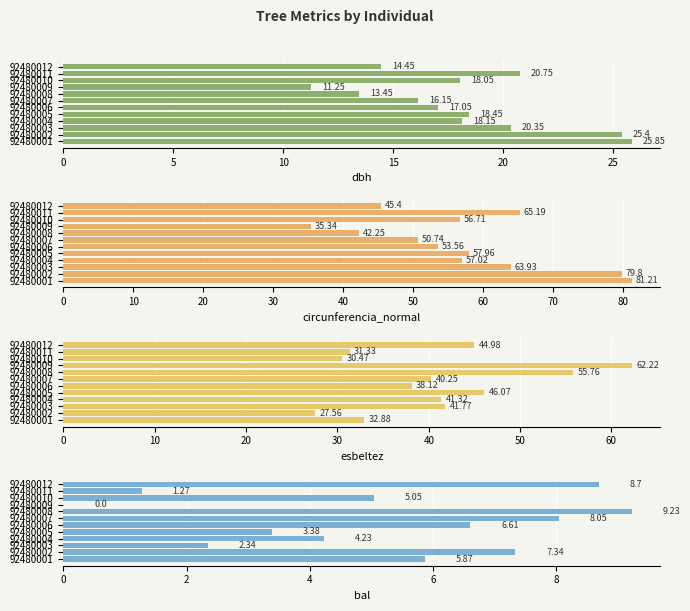

What is the difference between the maximum and minimum values in the bal series?

9.2